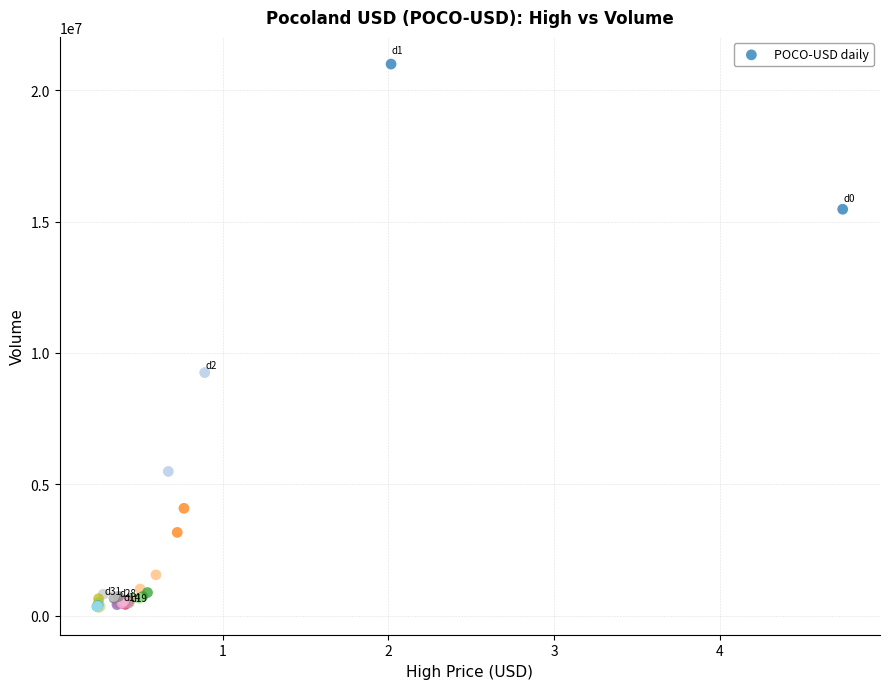

What Y value in the scatter plot is closest to 10654206?

9252493